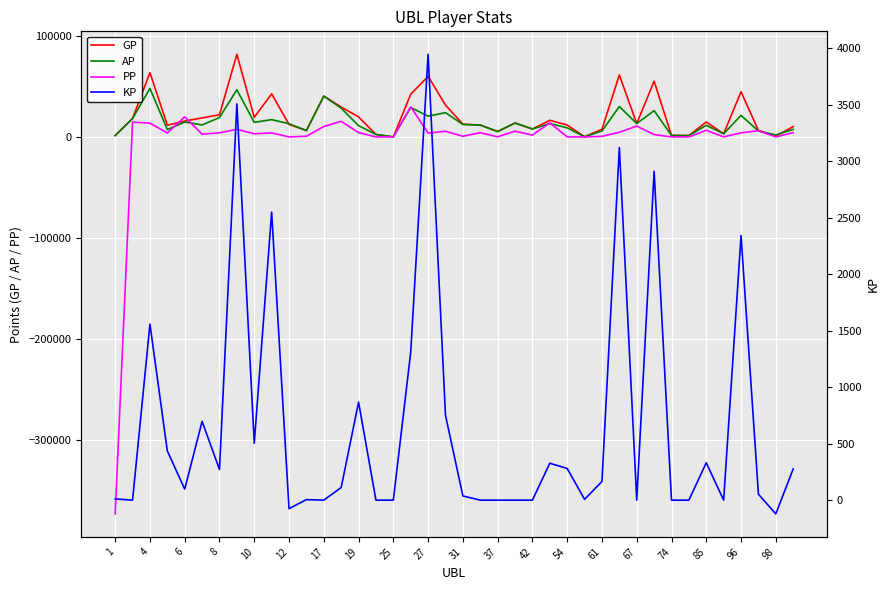

Read the GP value at 98.

773